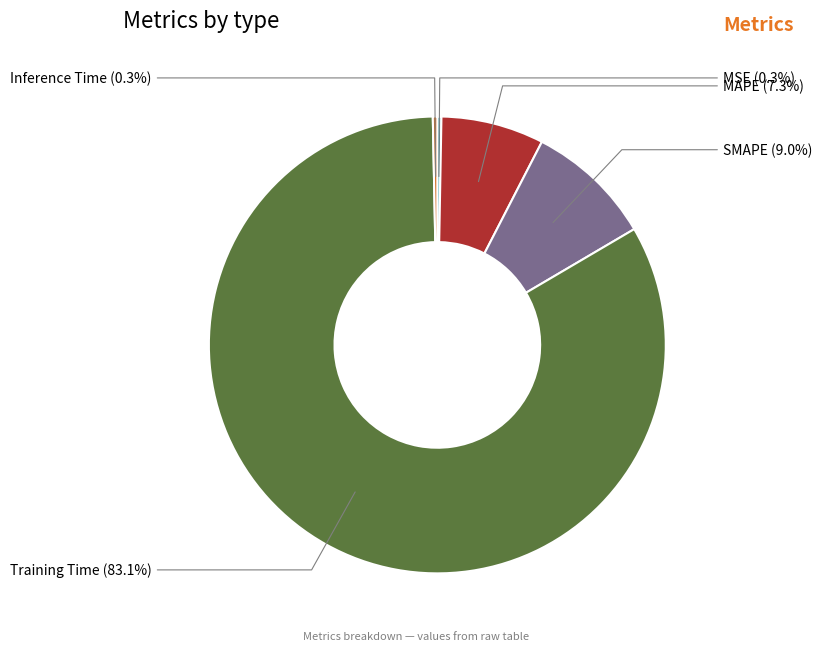

Between SMAPE and MSE, which is larger?

SMAPE